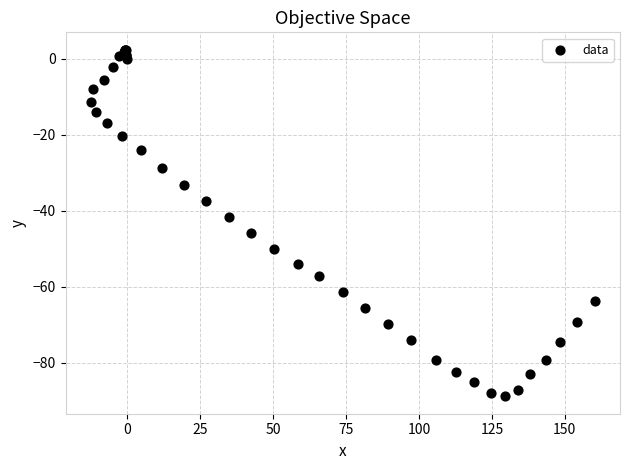

What Y value in the scatter plot is closest to -43?

-41.7